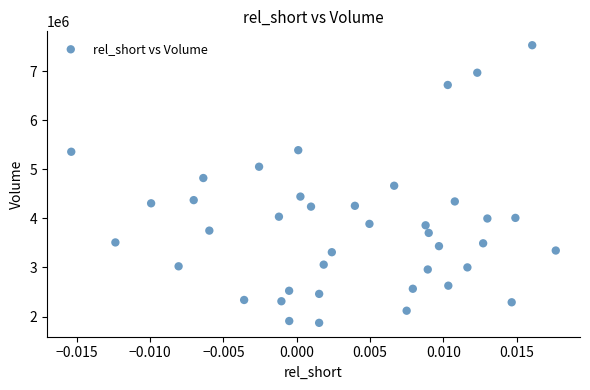

What is the range of Y values (max minus min)?

5655400